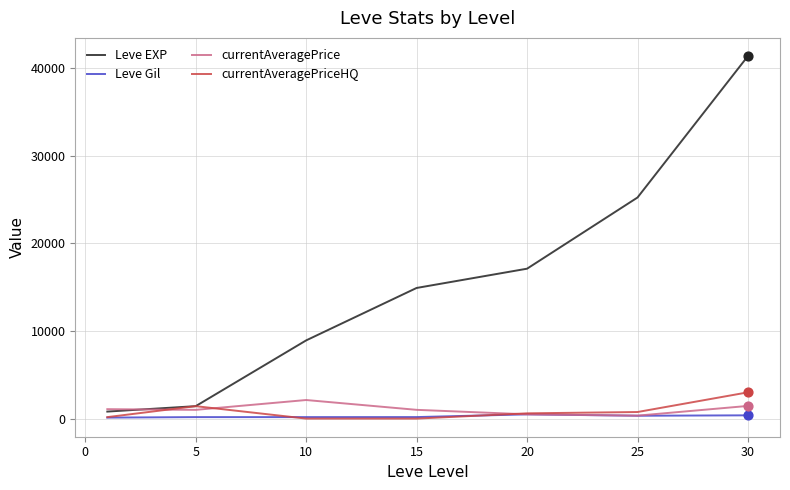

Which series has the largest total across all categories?

Leve EXP